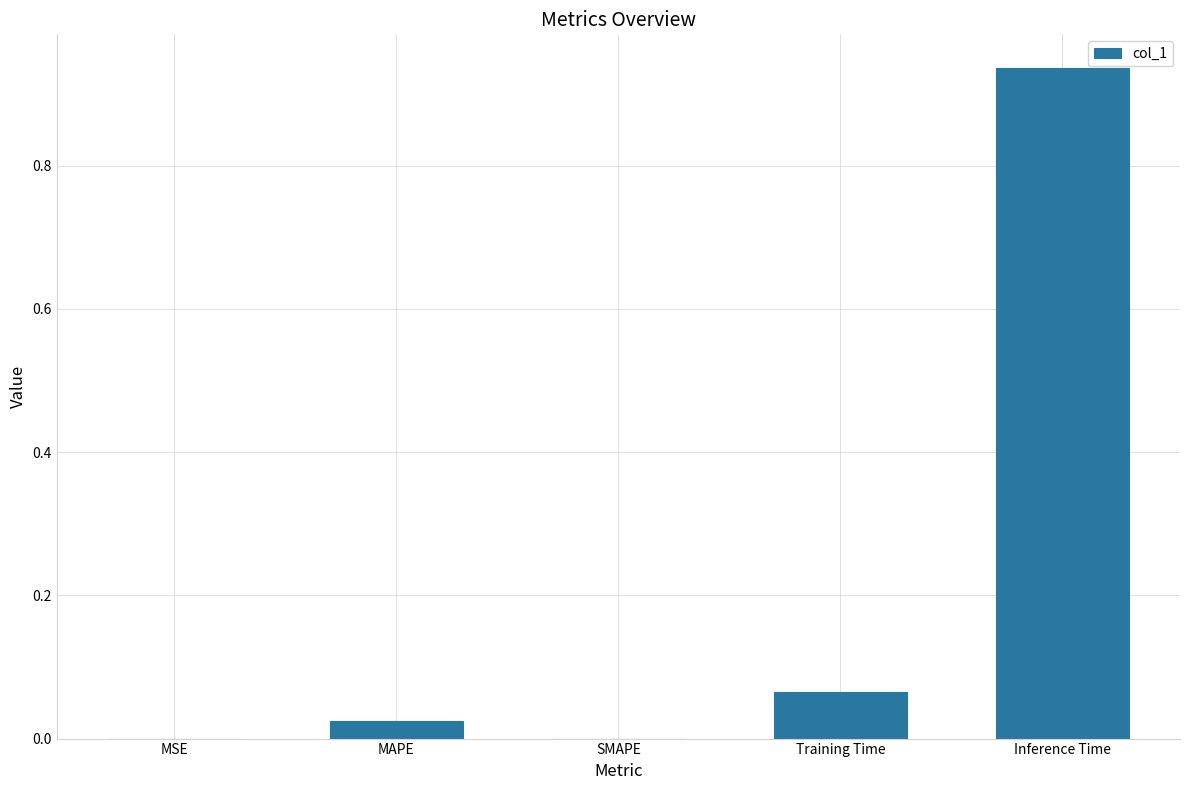

Are the bars grouped side by side (vs. stacked)?

No